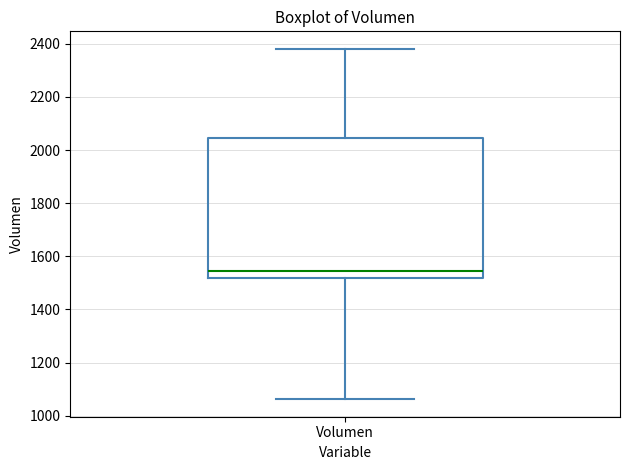

Where does the upper whisker of the box for Volumen end on the y-axis? The values are not printed on the chart, so give them approximately, as read against the axis.

2380